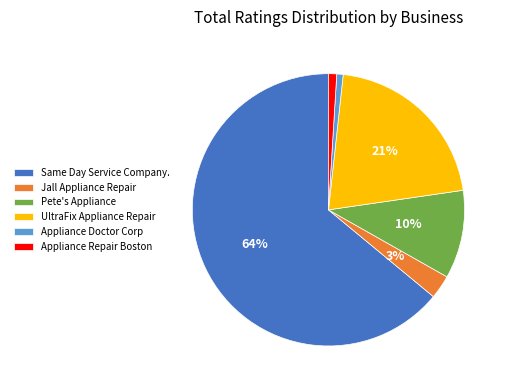

How many segments does this pie chart have?

6